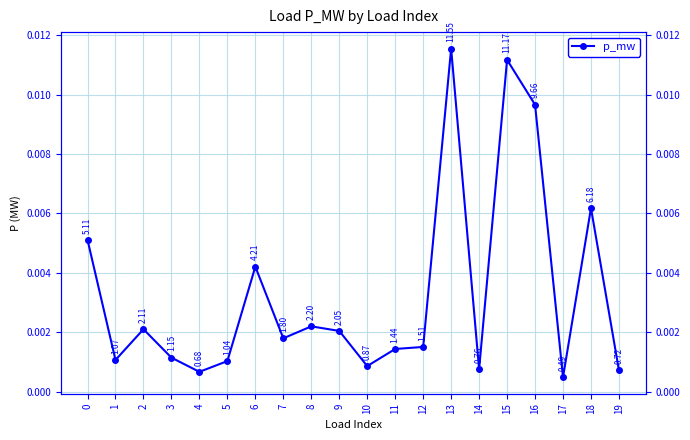

At which category does the data reach its first local valley?

1